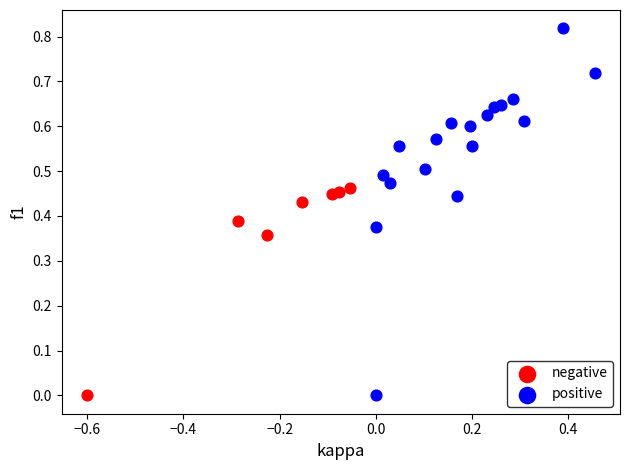

Which series has the largest Y range (max minus min)?

positive